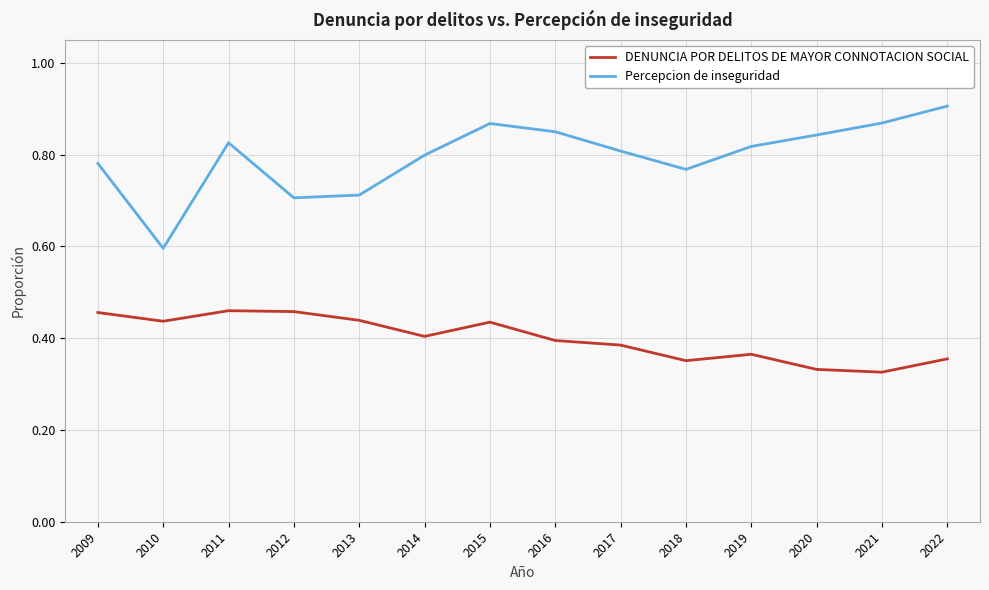

Which series has the largest total across all categories?

Percepcion de inseguridad